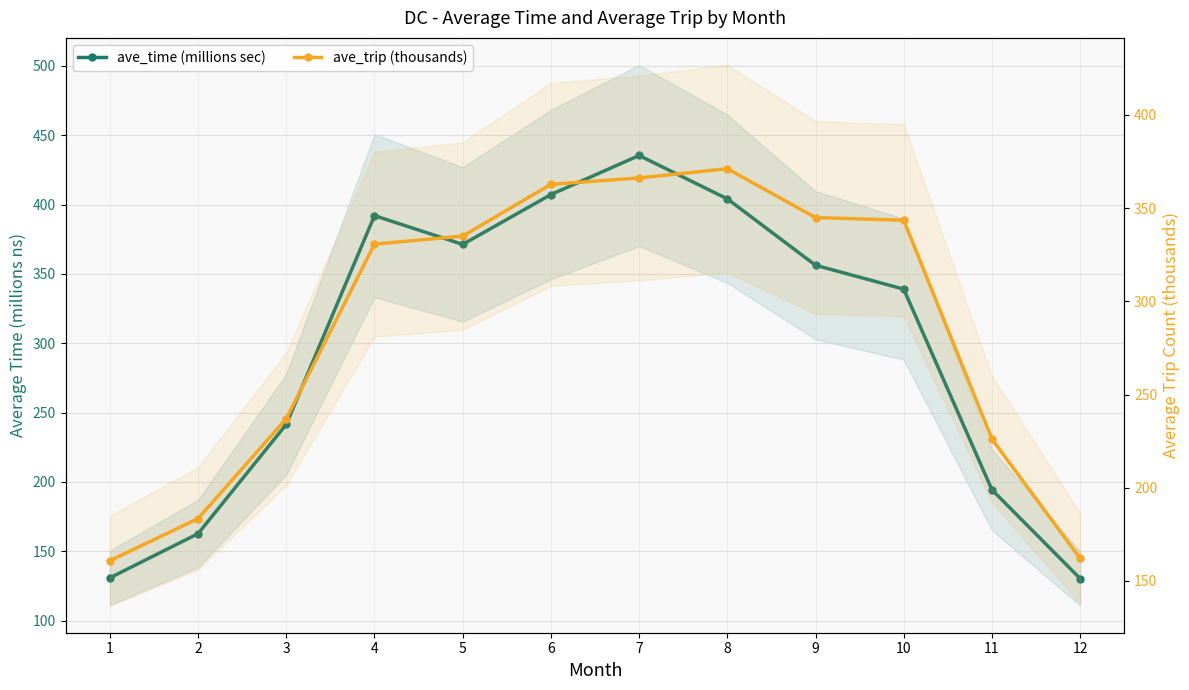

What is the difference between the ave_time (millions sec) values at 4 and 3?

150.5